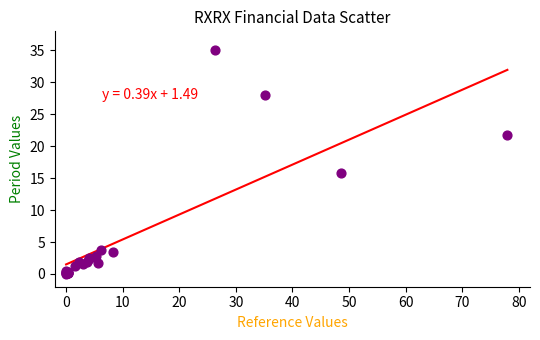

What Y value in the scatter plot is closest to 17?

15.8